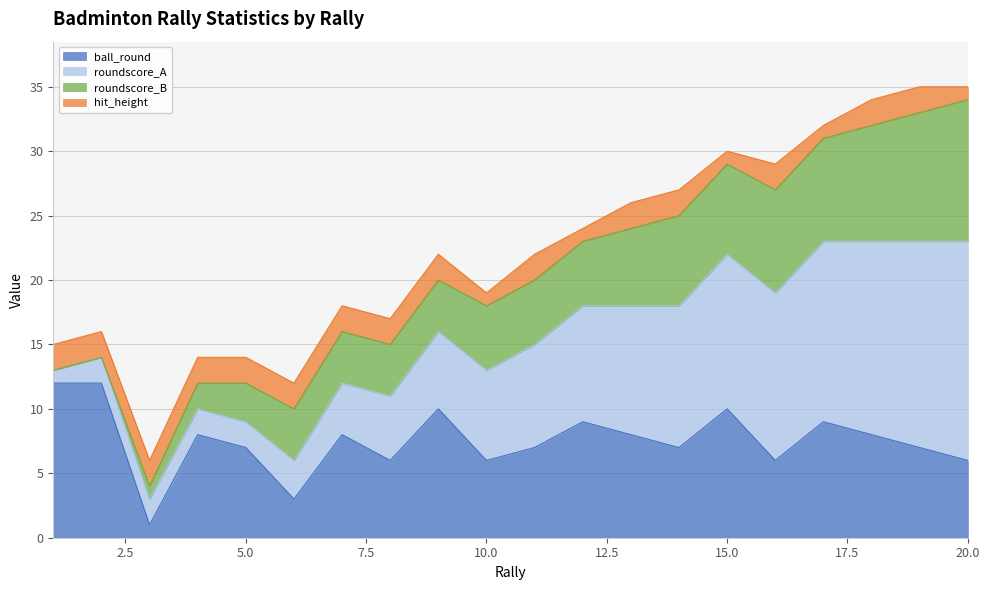

How many distinct data groups are displayed?

4